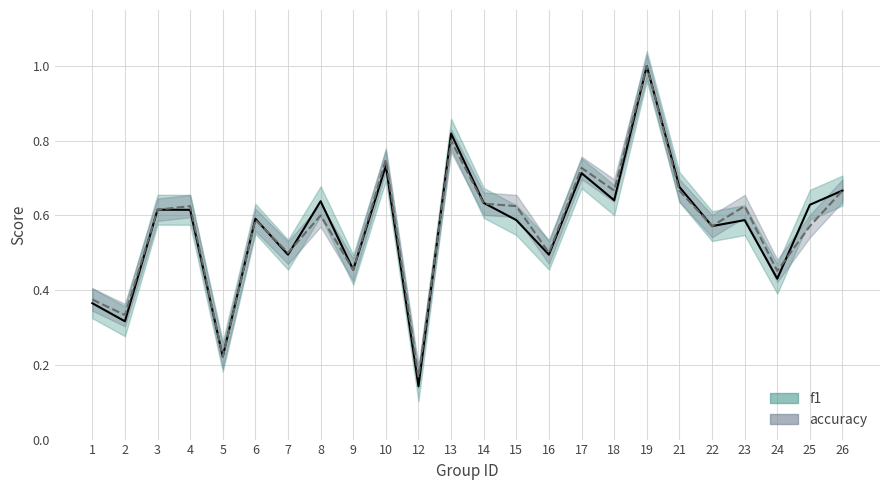

List the series in order of their peak value, lowest first.

f1, accuracy